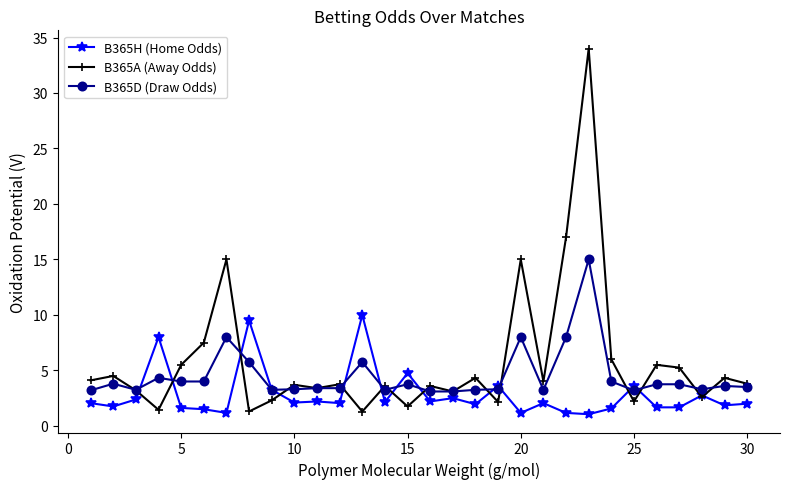

At how many categories does at least one series exceed 9?

6